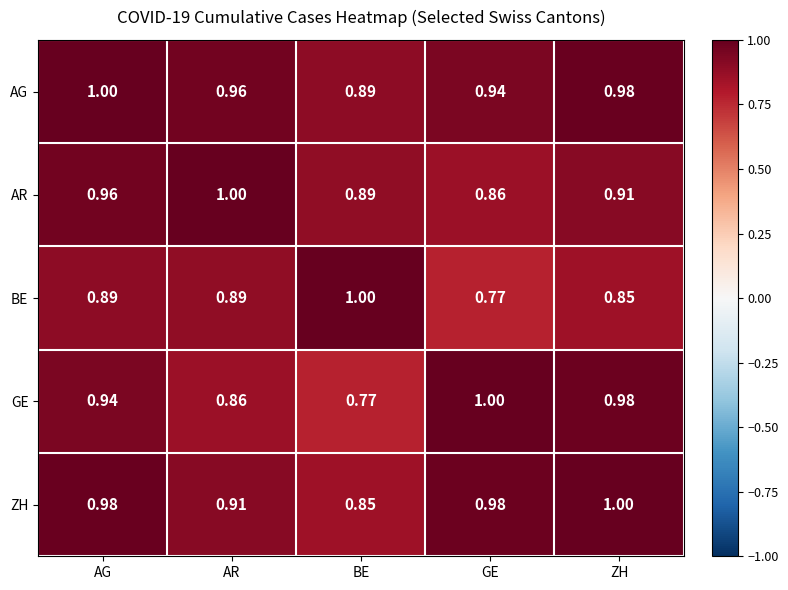

Where is BE nearest to the value 0?

GE